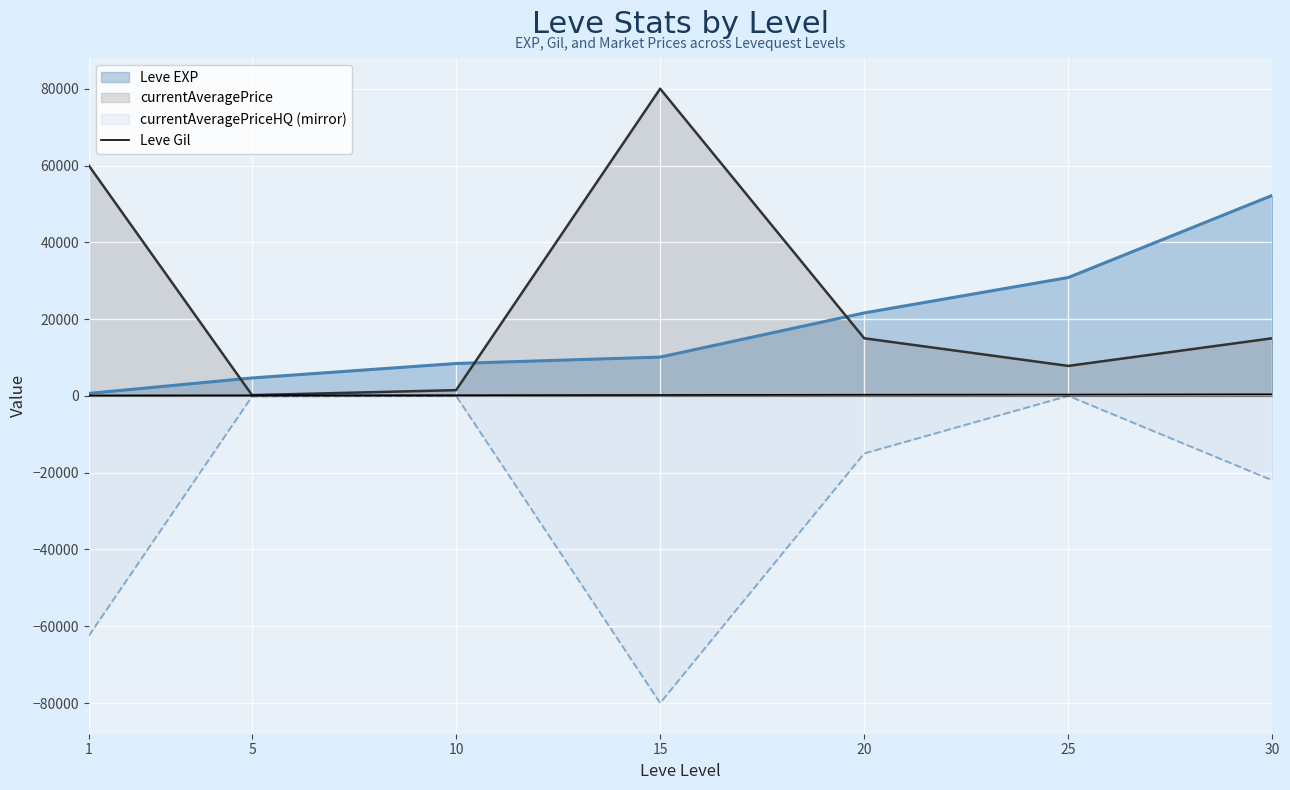

Reading right to left, what are all the values shown in this chart?

30=410	25=336	20=295	15=226	10=170	5=140	1=112